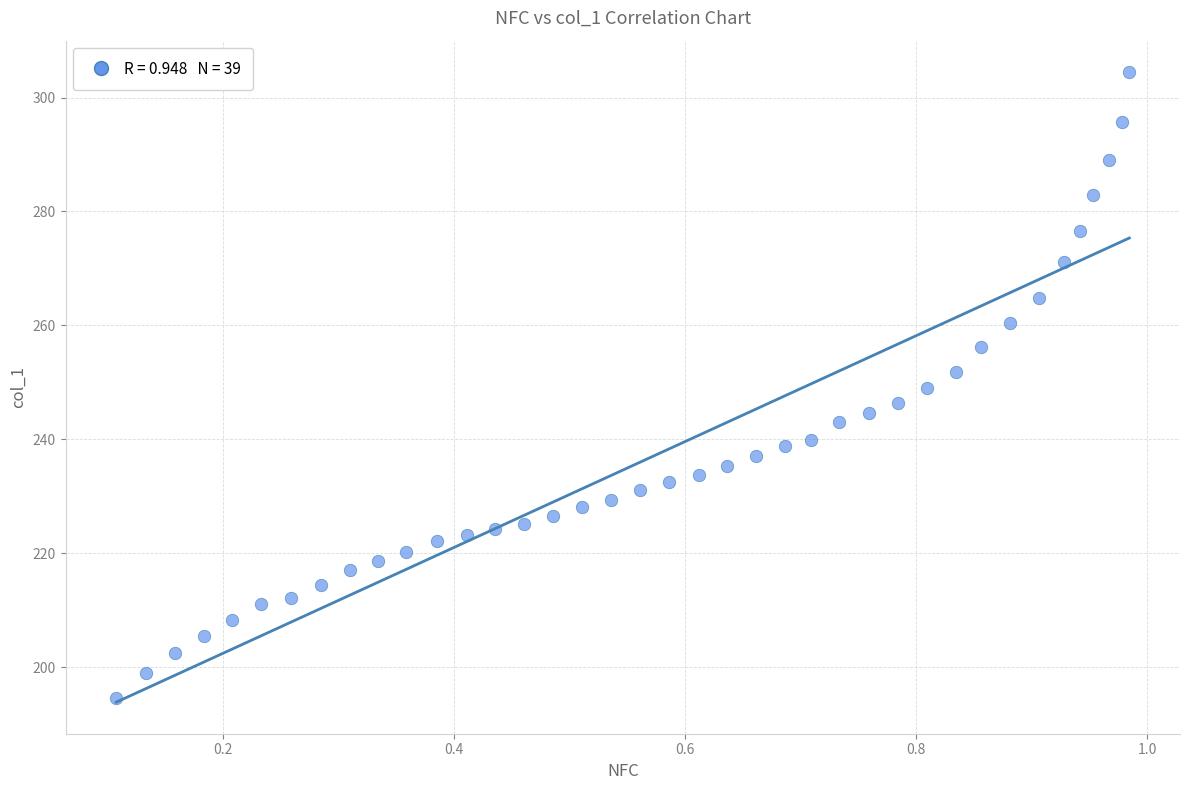

What is the range of X values (max minus min)?

0.9